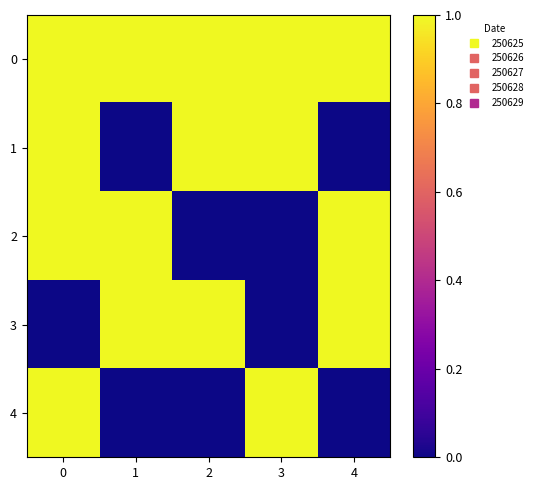

Which has a higher value, 3 or 1?

3